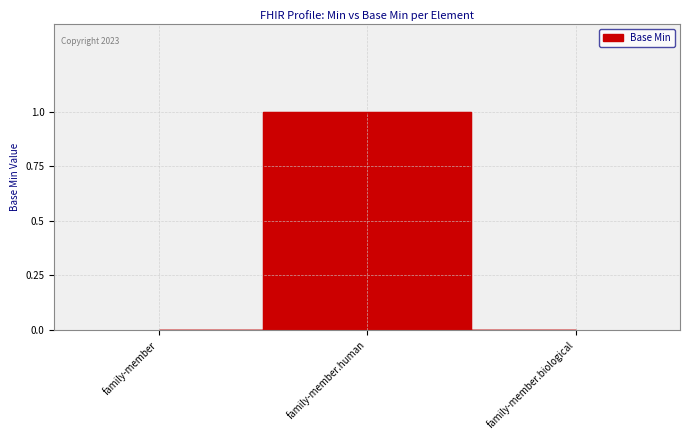

The chart shows a value of 0 at family-member.biological. True or false?

True